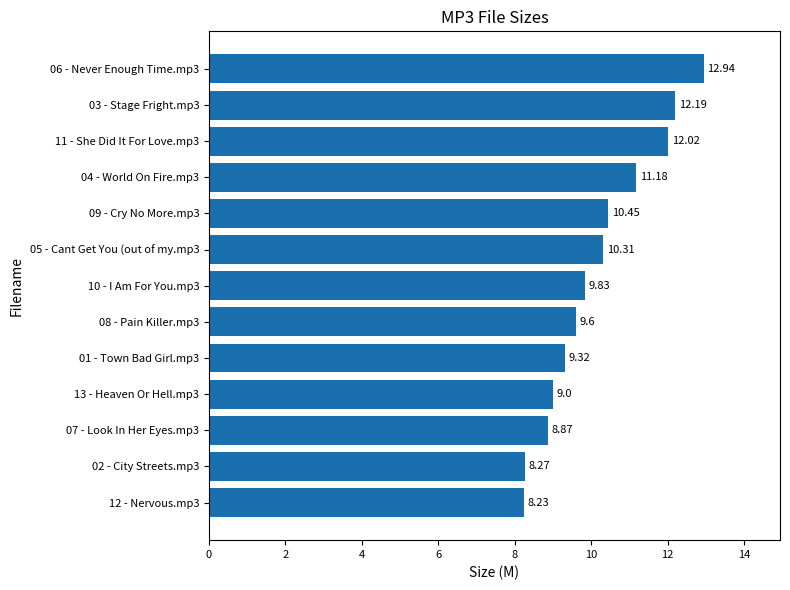

List the labels in order of value, smallest first.

12 - Nervous.mp3, 02 - City Streets.mp3, 07 - Look In Her Eyes.mp3, 13 - Heaven Or Hell.mp3, 01 - Town Bad Girl.mp3, 08 - Pain Killer.mp3, 10 - I Am For You.mp3, 05 - Cant Get You (out of my.mp3, 09 - Cry No More.mp3, 04 - World On Fire.mp3, 11 - She Did It For Love.mp3, 03 - Stage Fright.mp3, 06 - Never Enough Time.mp3